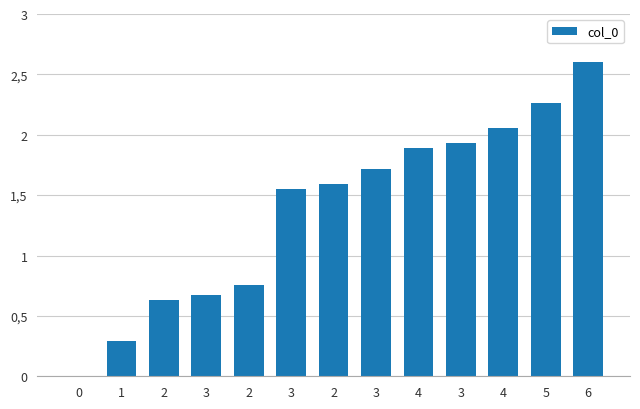

At which label does the data first exceed 1?

3